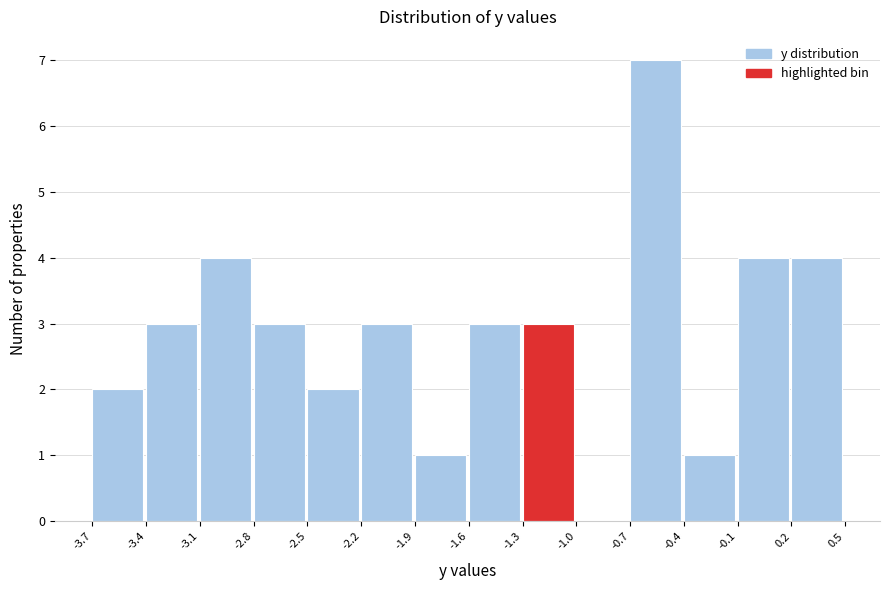

Over which range of the x-axis is the bar tallest?

-0.7 to -0.4